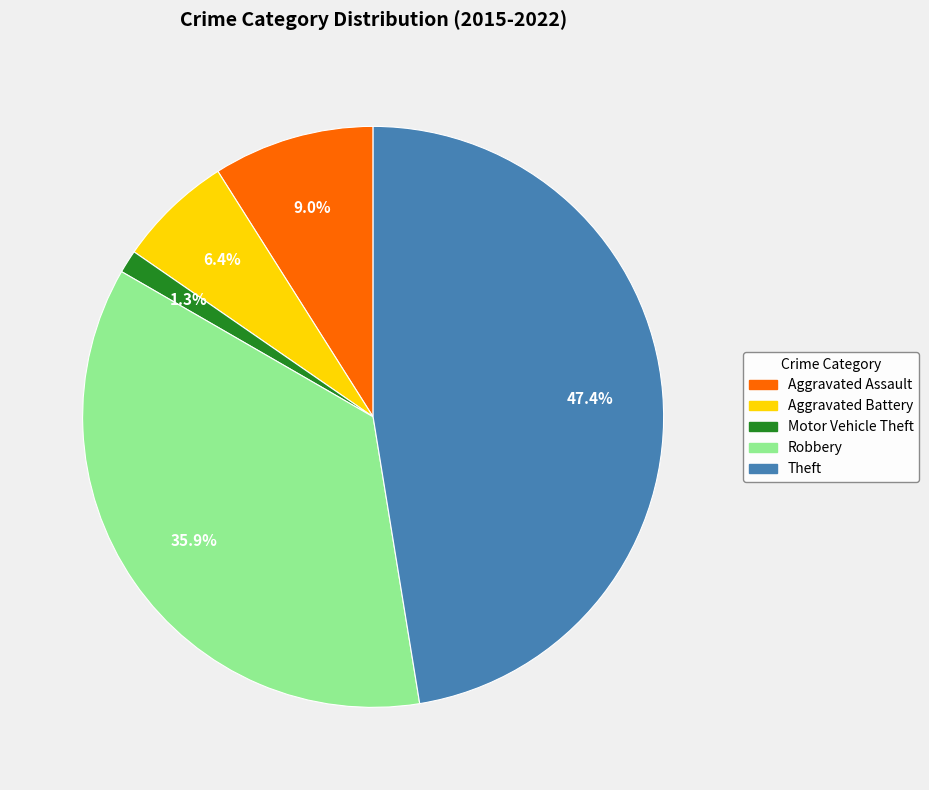

How many slices are in this pie chart?

5